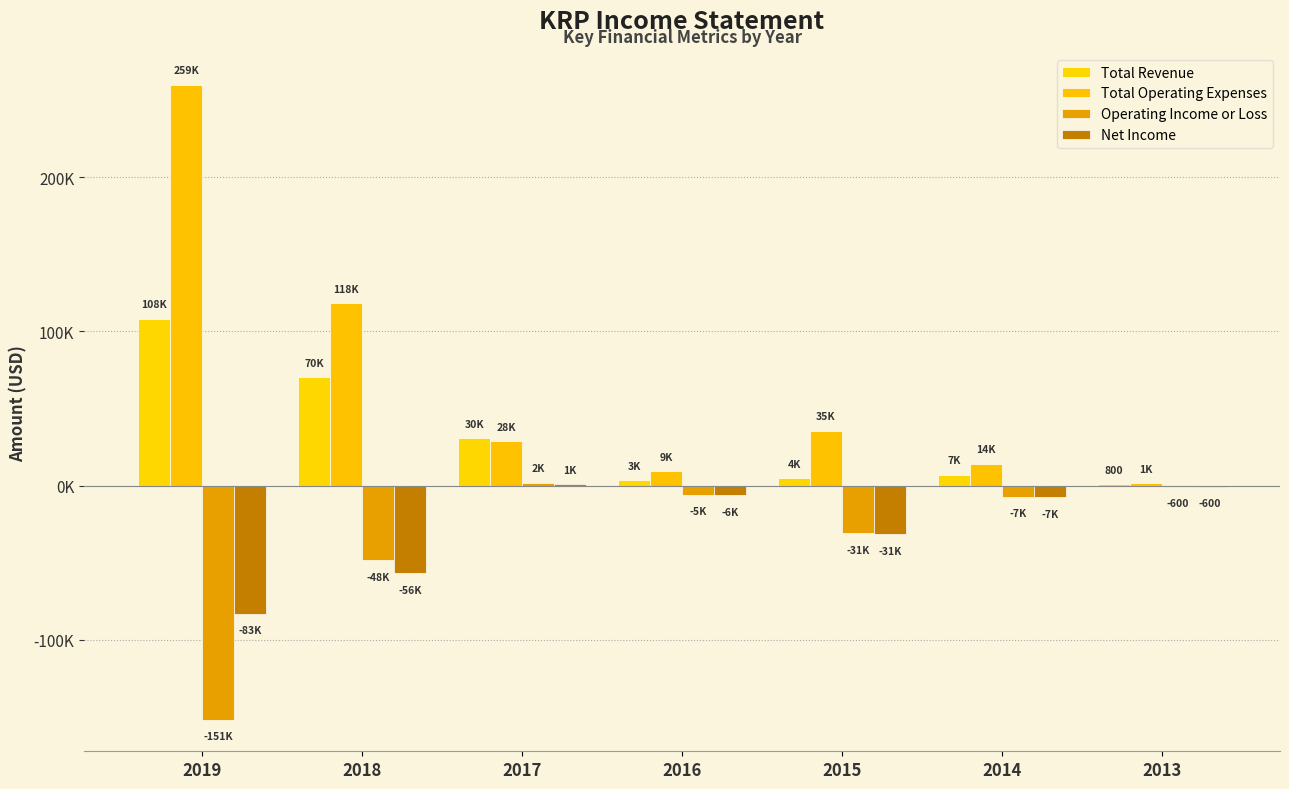

At which label does Operating Income or Loss first exceed -7100?

2017